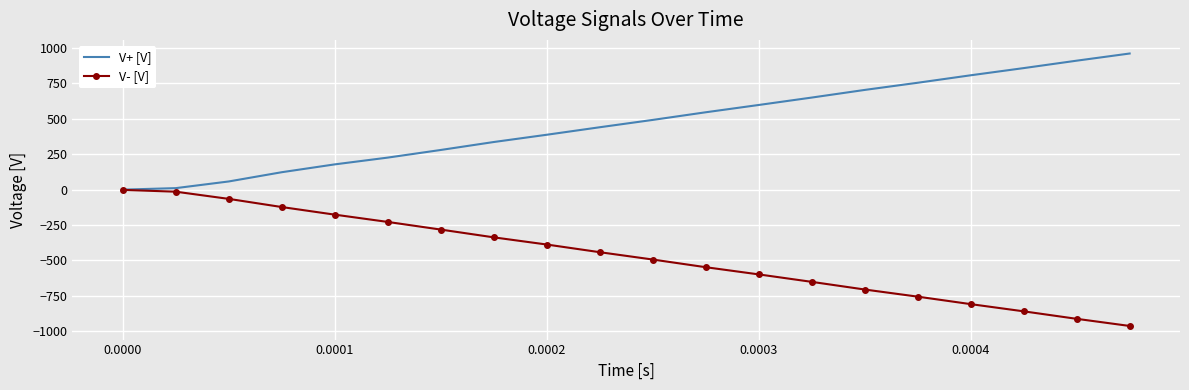

Which series has the largest total across all categories?

V+ [V]